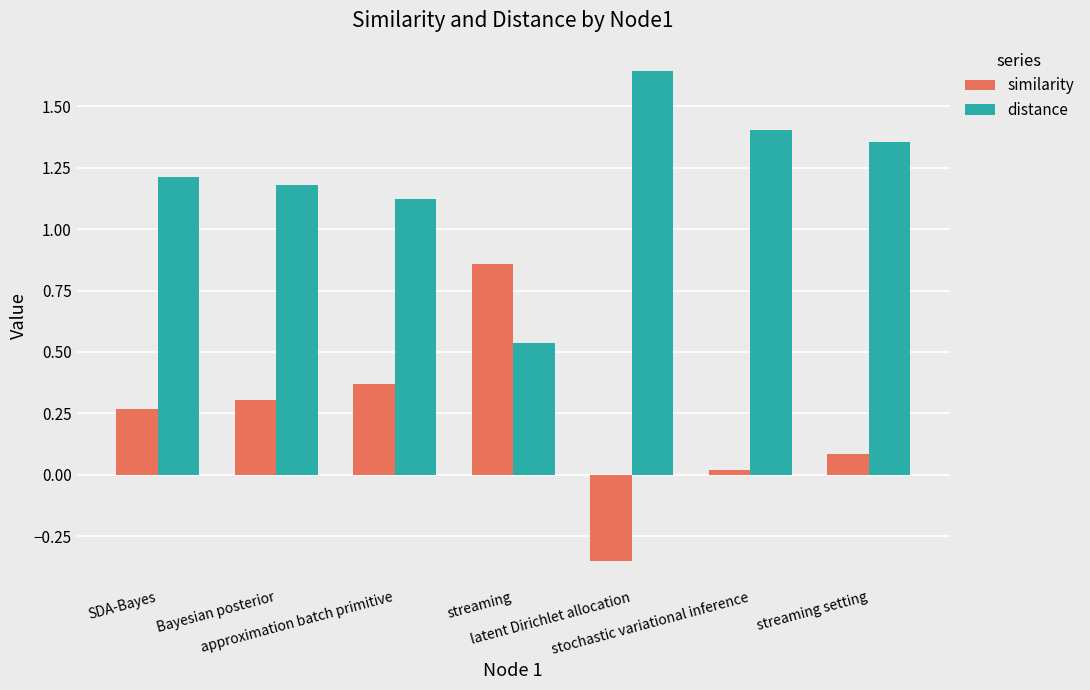

Rank the series by their average value, from highest to lowest.

distance, similarity